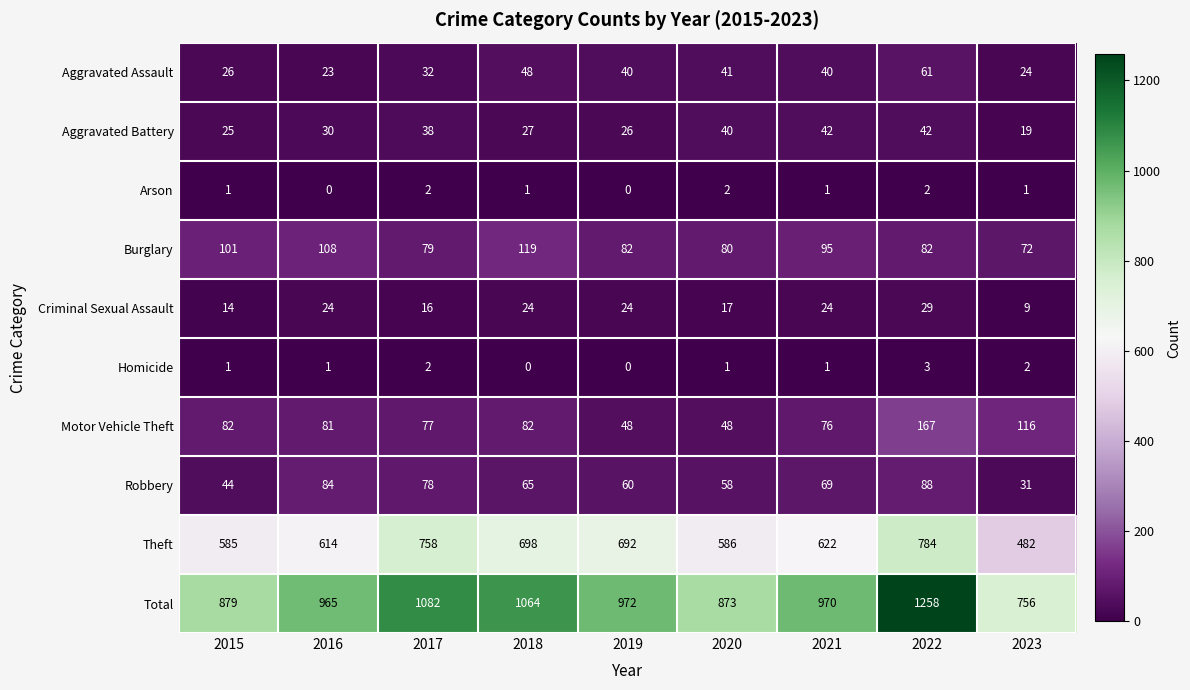

True or false: Aggravated Assault has a value of 40 at 2019.

True